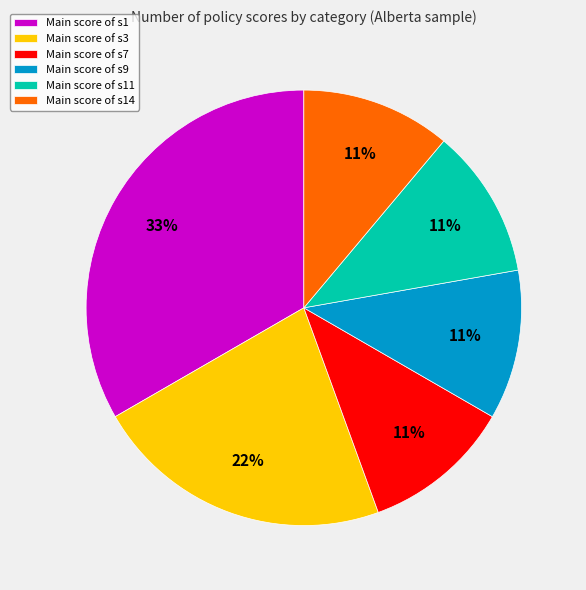

Is there any slice that represents more than half of the pie?

No